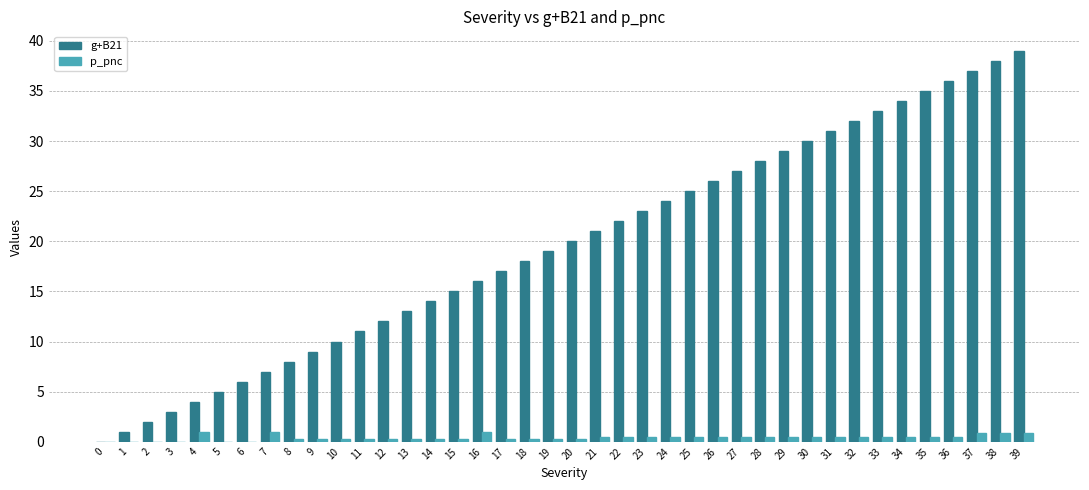

Is the value of p_pnc at 38 greater than the value of g+B21 at 26?

No